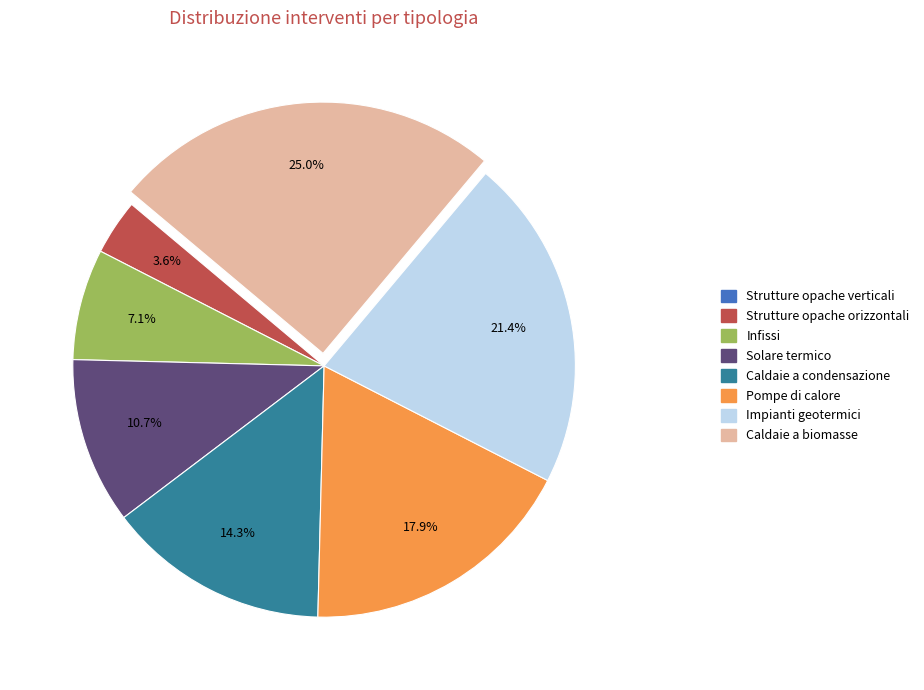

How much of the chart is everything except Impianti geotermici?

78.6%